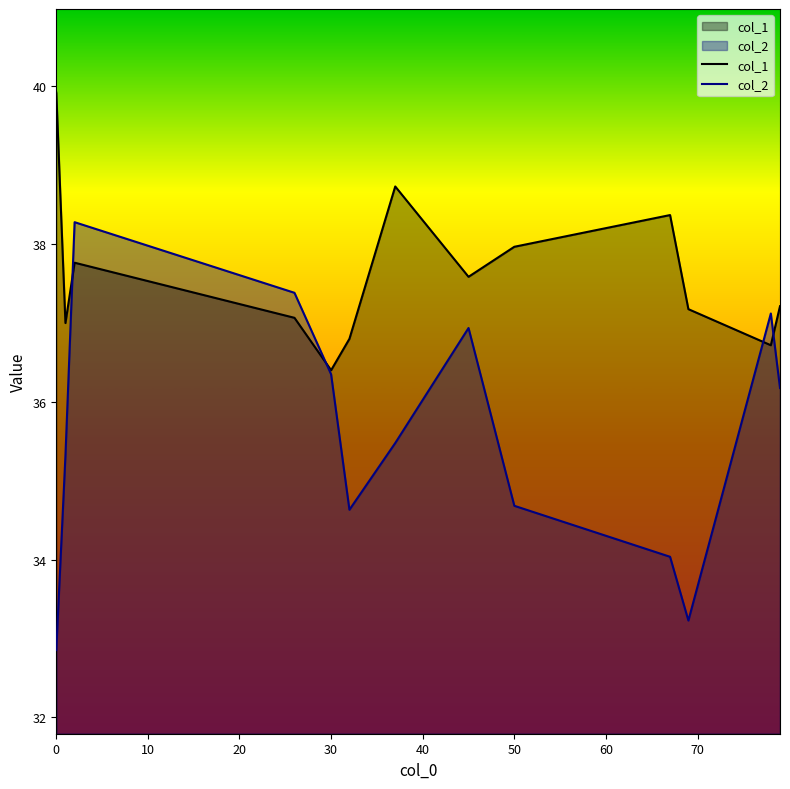

What is the smallest value displayed?

32.9